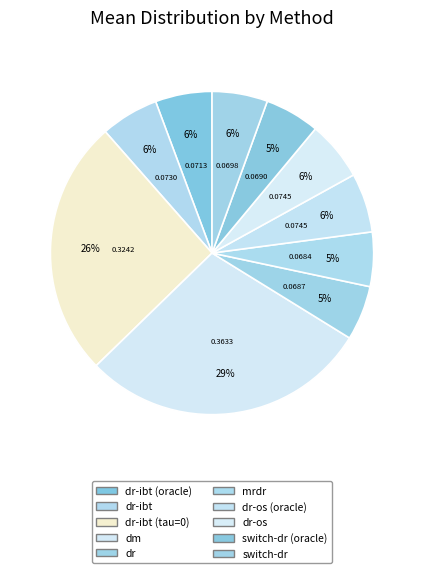

Which has a higher value, dr-ibt (oracle) or switch-dr (oracle)?

dr-ibt (oracle)